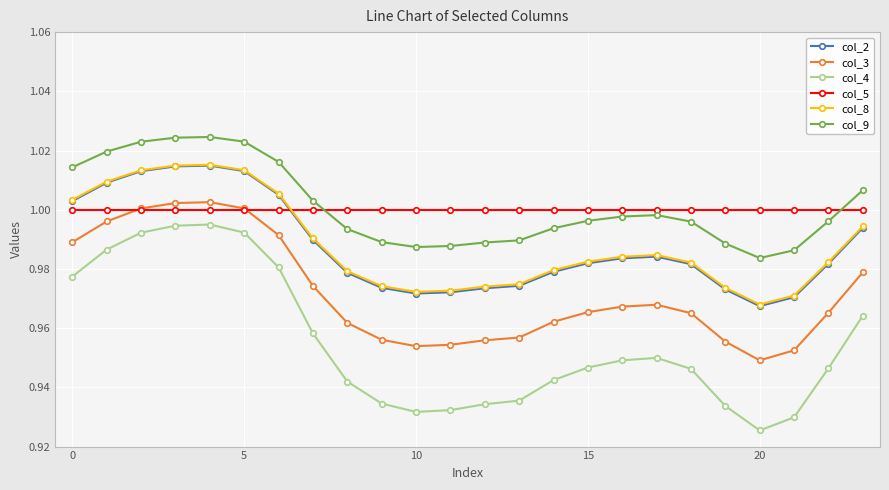

True or false: col_9 has more than 0 interior local peaks.

True